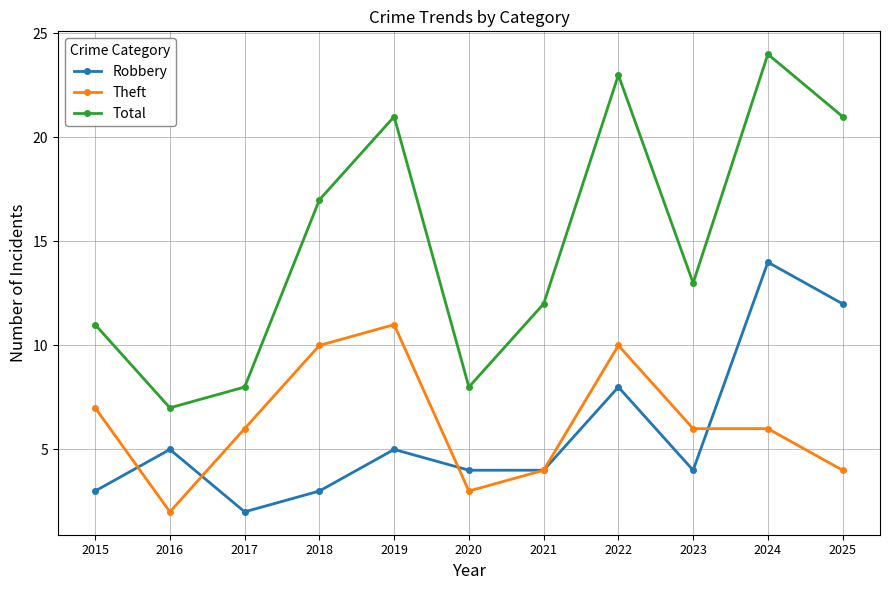

What is the lowest value of the Robbery series?

2